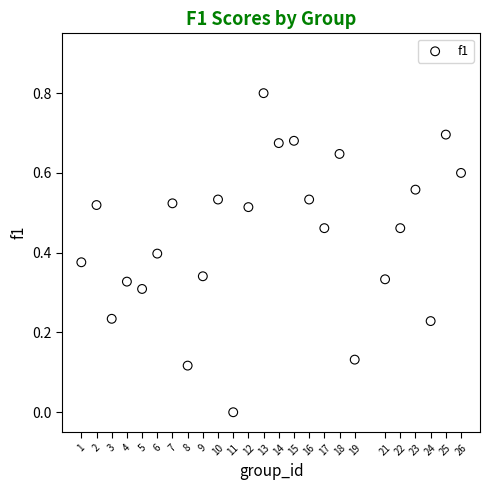

What is the range of X values (max minus min)?

25.0